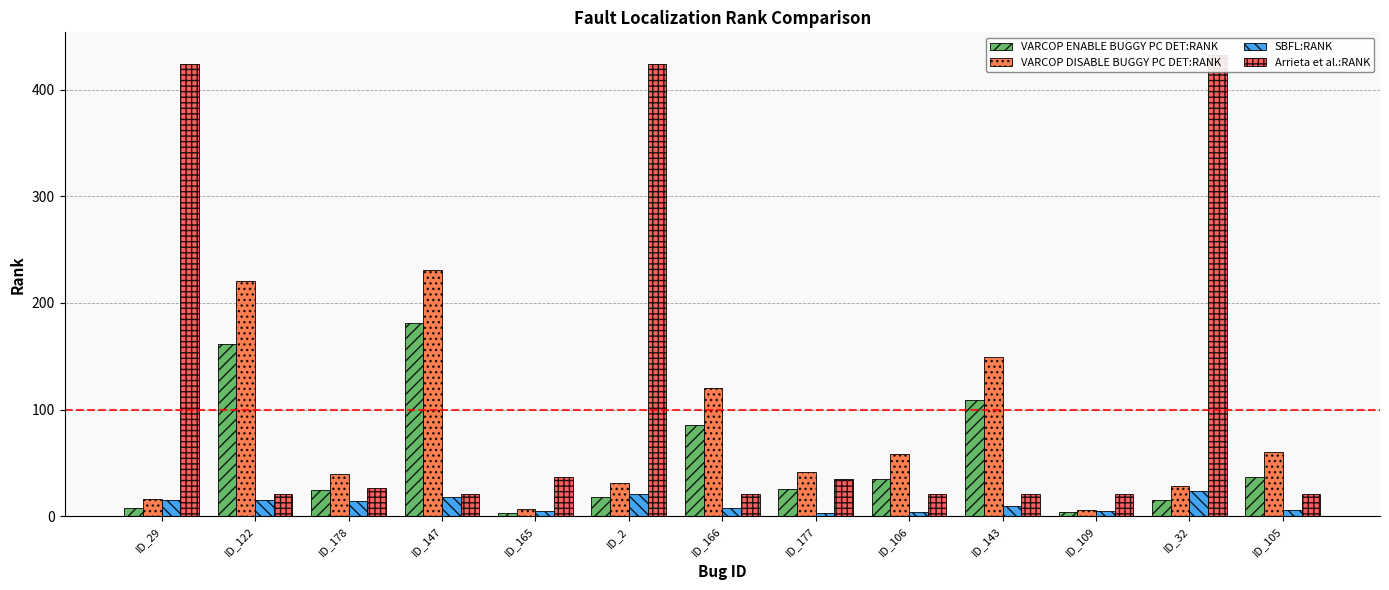

What is the difference between the highest and lowest values at ID_178?

26